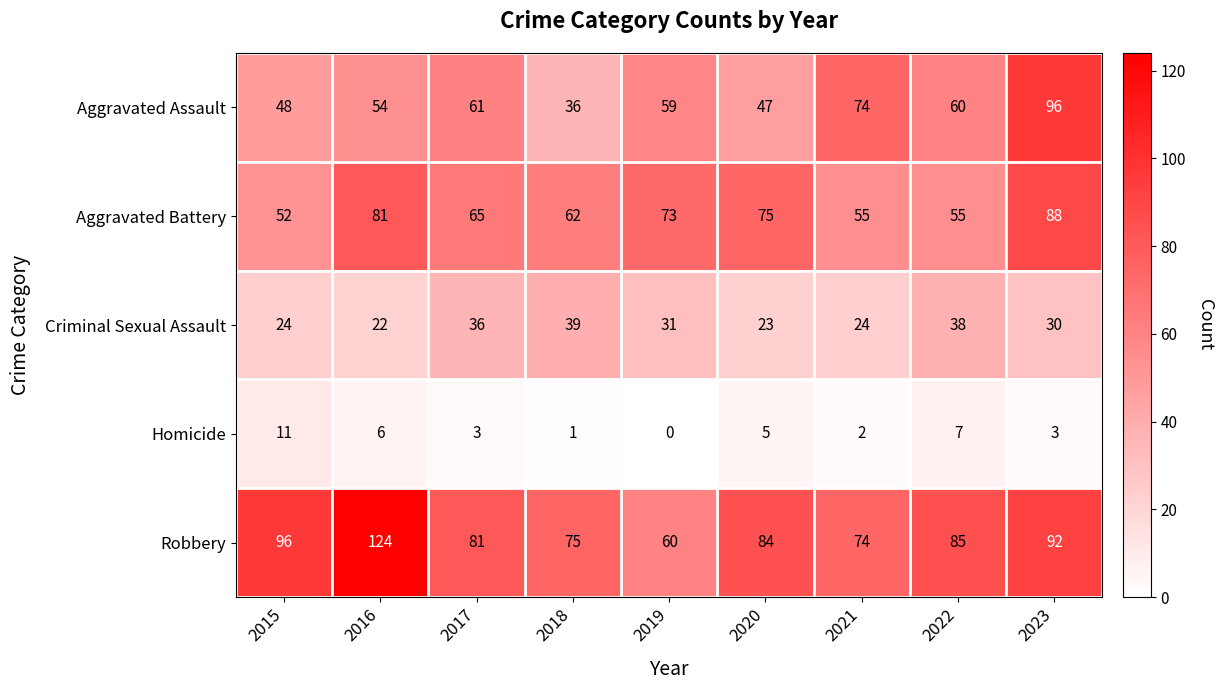

Is it true that Homicide equals 8 at 2020?

False